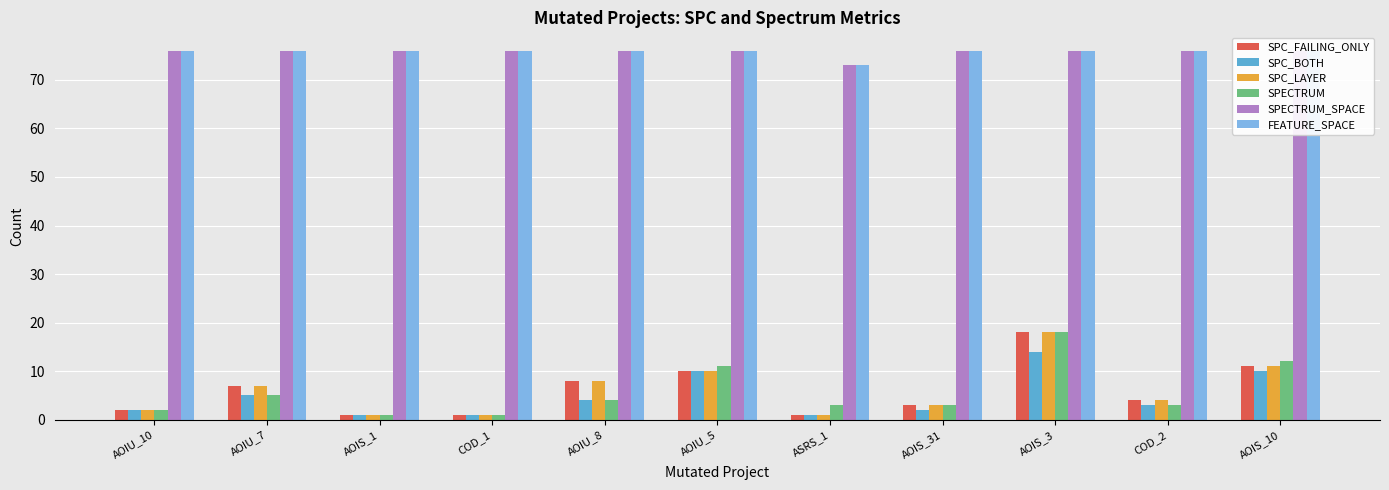

At which label does SPC_BOTH first exceed 3?

AOIU_7